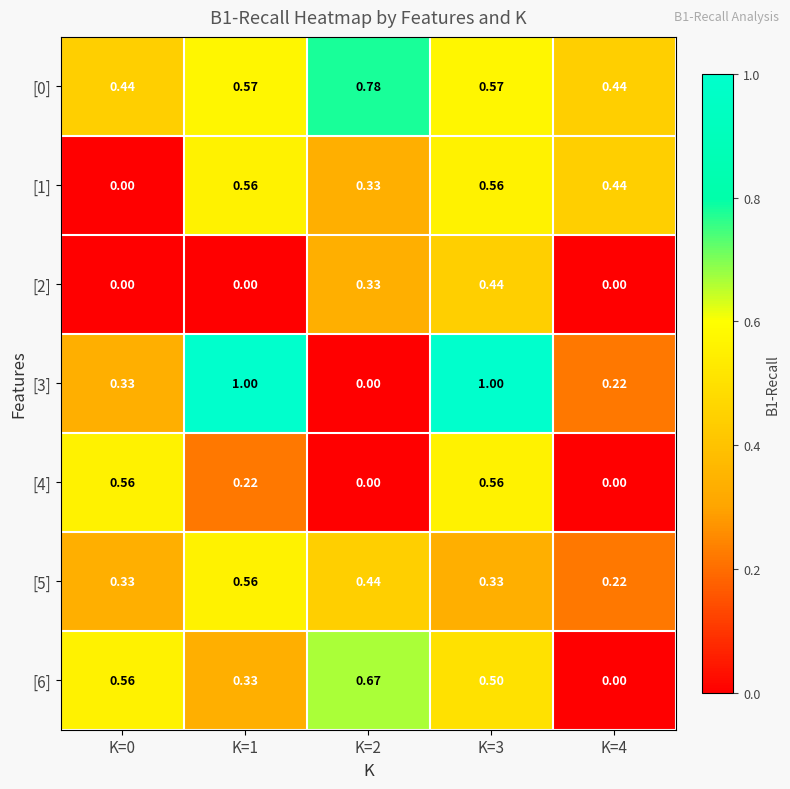

Is the value of [5] at K=1 greater than the value of [2] at K=0?

Yes